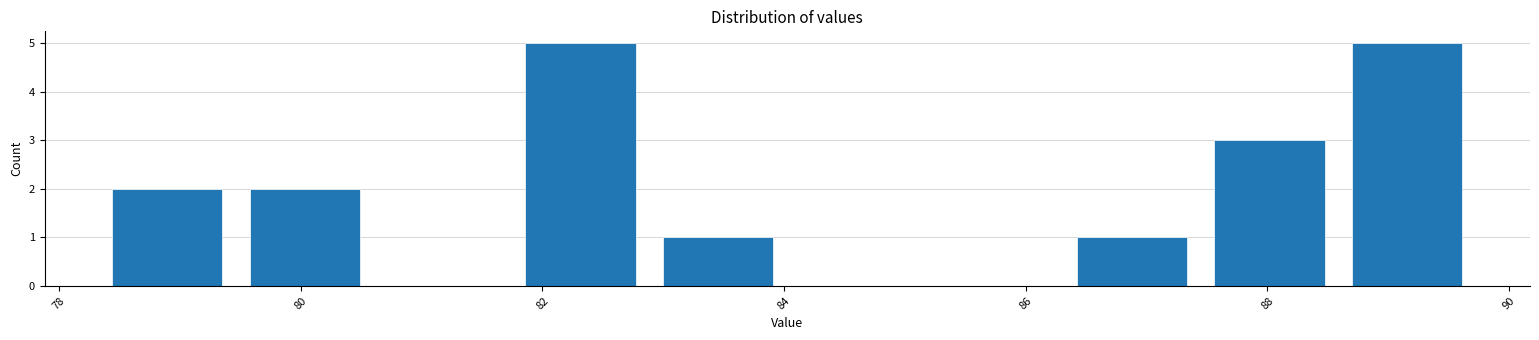

How tall is the bar that spans 86.4 to 87.4 on the x-axis? Neither the bar edges nor the heights are printed on the chart, so give them approximately, as read against the axes.

1